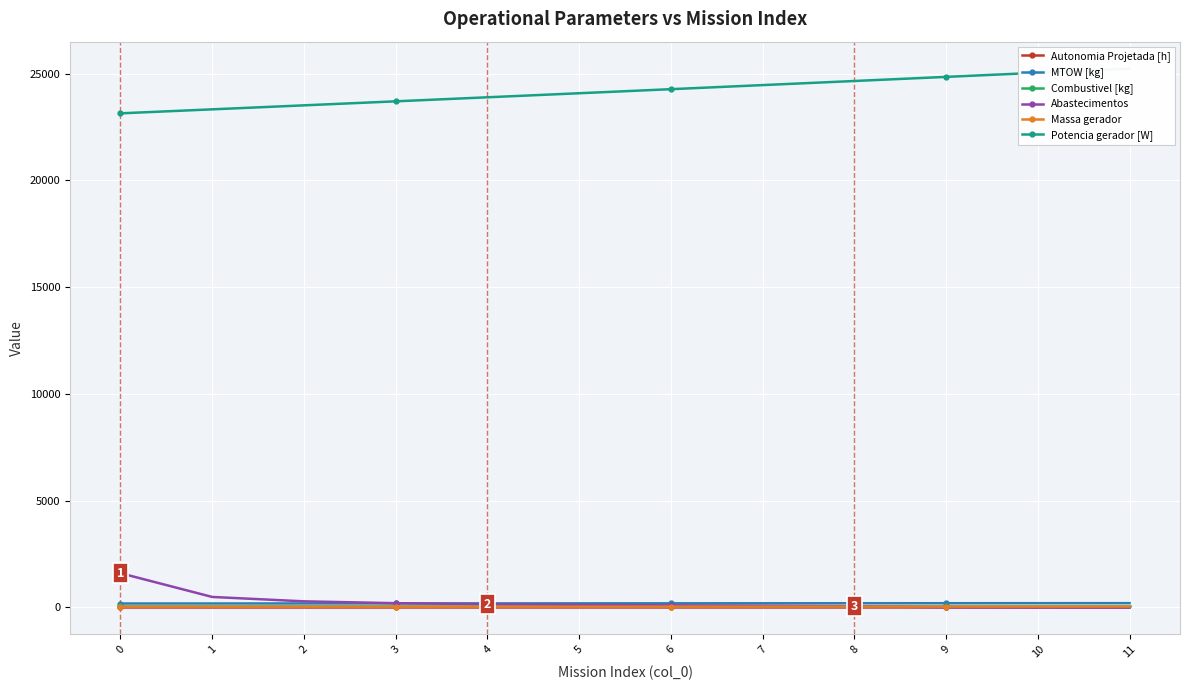

At 6, list the series in order from smallest to largest.

Autonomia Projetada [h], Massa gerador, Combustivel [kg], Abastecimentos, MTOW [kg], Potencia gerador [W]